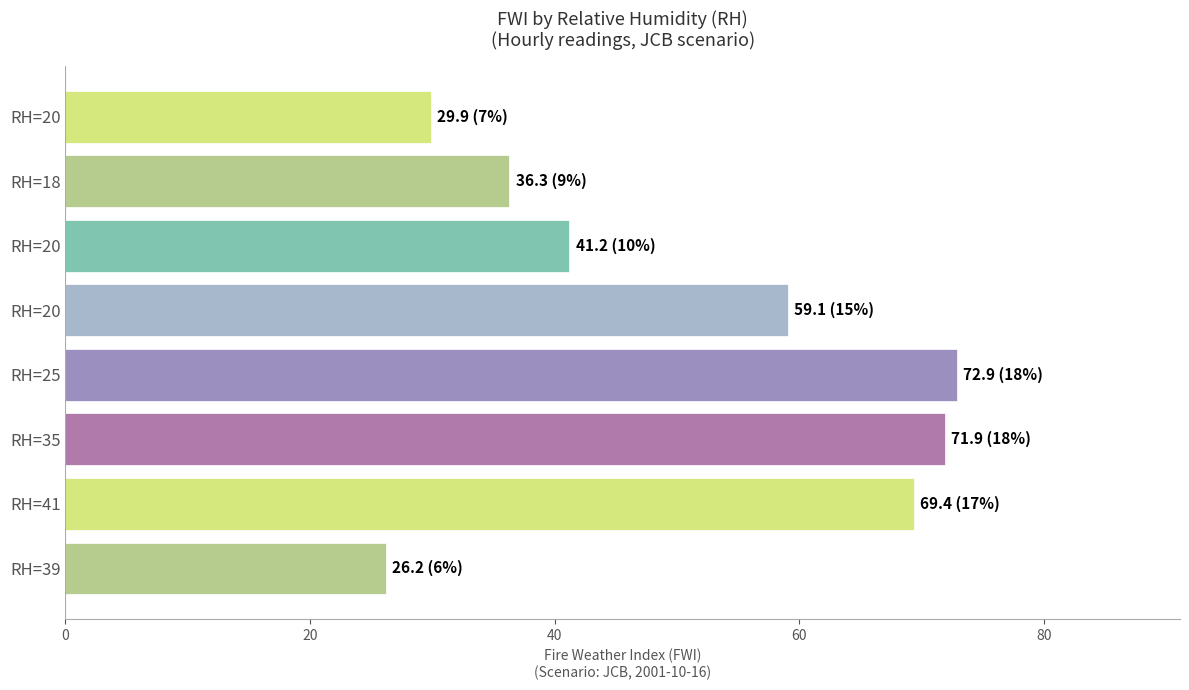

What is the sum of all values?

406.9